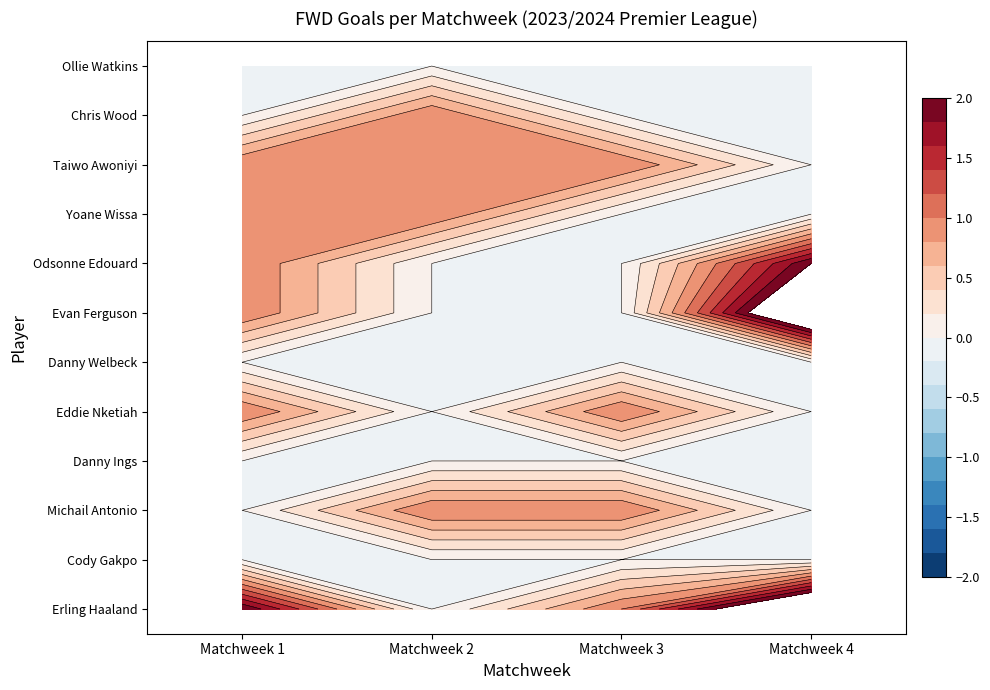

The value of Evan Ferguson at Matchweek 2 is 1. True or false?

False